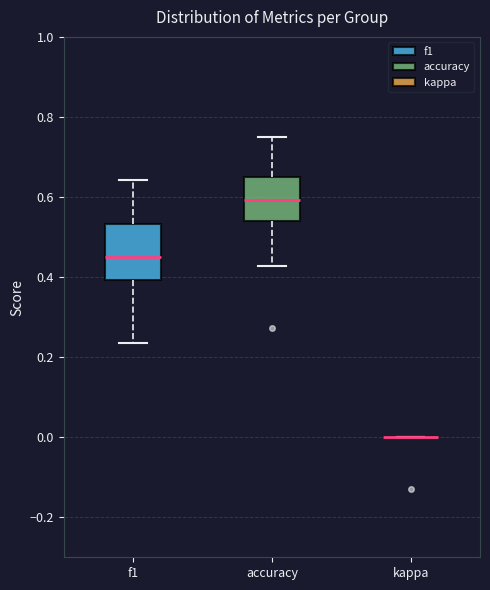

Reading left to right, read every box against the y-axis: the position of its median line, the range the box covers, and the ends of its whiskers. The values are not printed on the chart, so give them approximately, as read against the axis.

f1: median 0.46, box 0.40 to 0.54, whiskers 0.24 to 0.64
accuracy: median 0.60, box 0.54 to 0.64, whiskers 0.42 to 0.76
kappa: box collapsed to a line at 0.00, whiskers 0.00 to 0.00